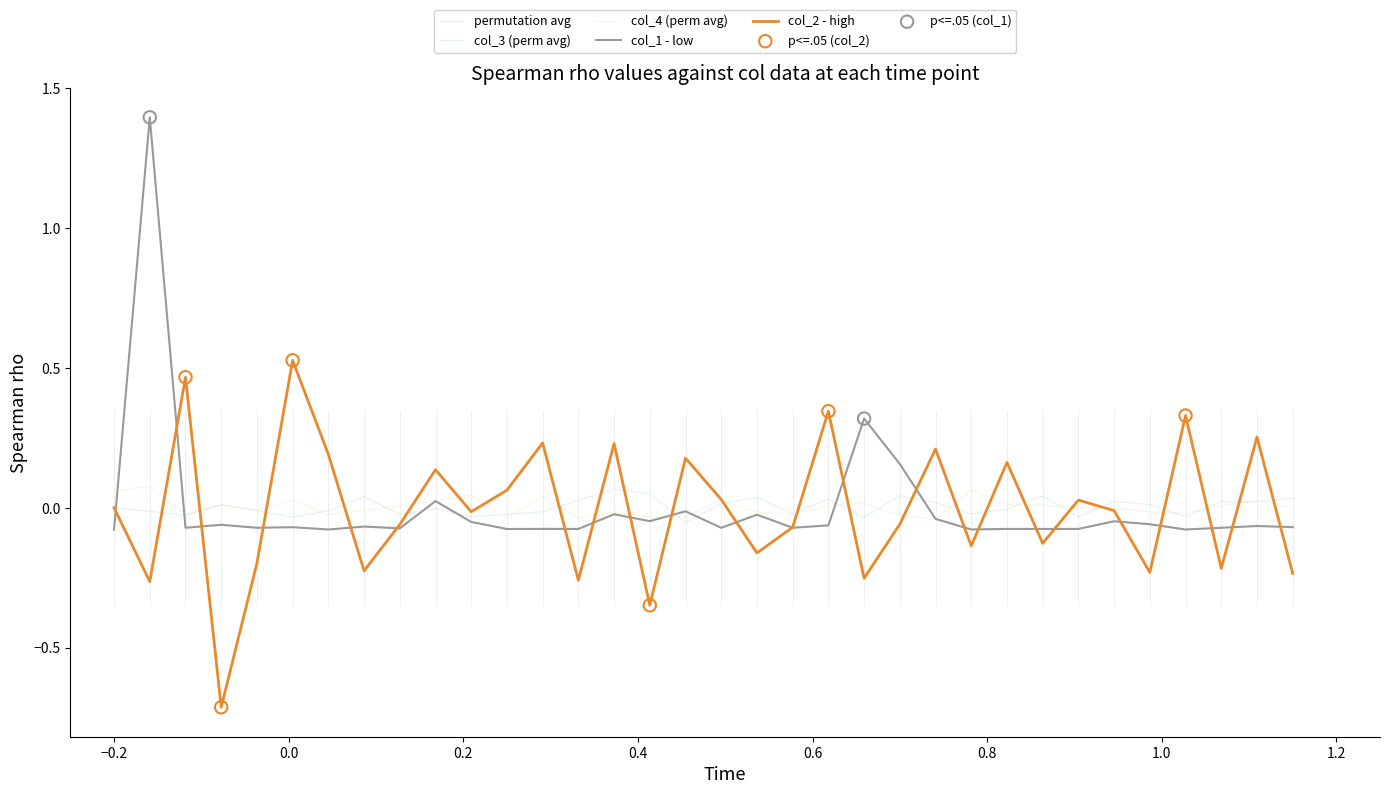

Which series has the largest total across all categories?

col_1